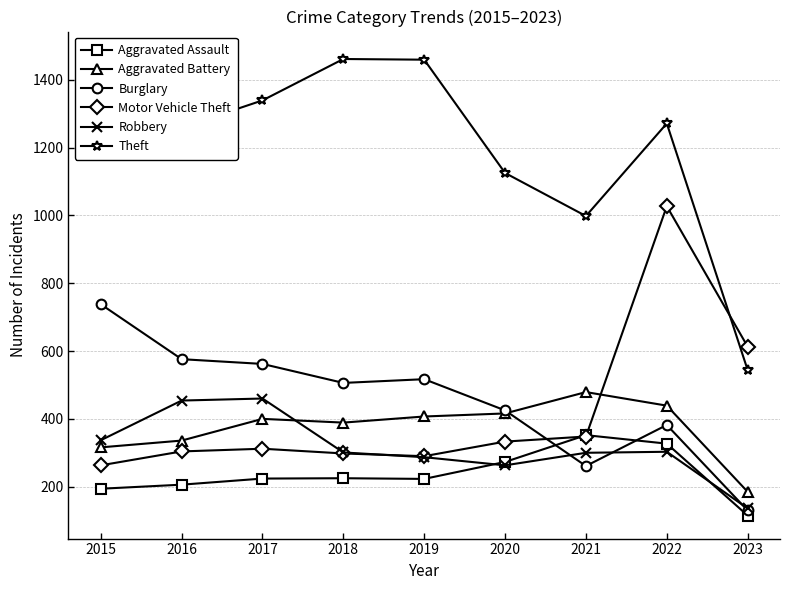

True or false: Aggravated Battery has more than 2 interior local peaks.

False